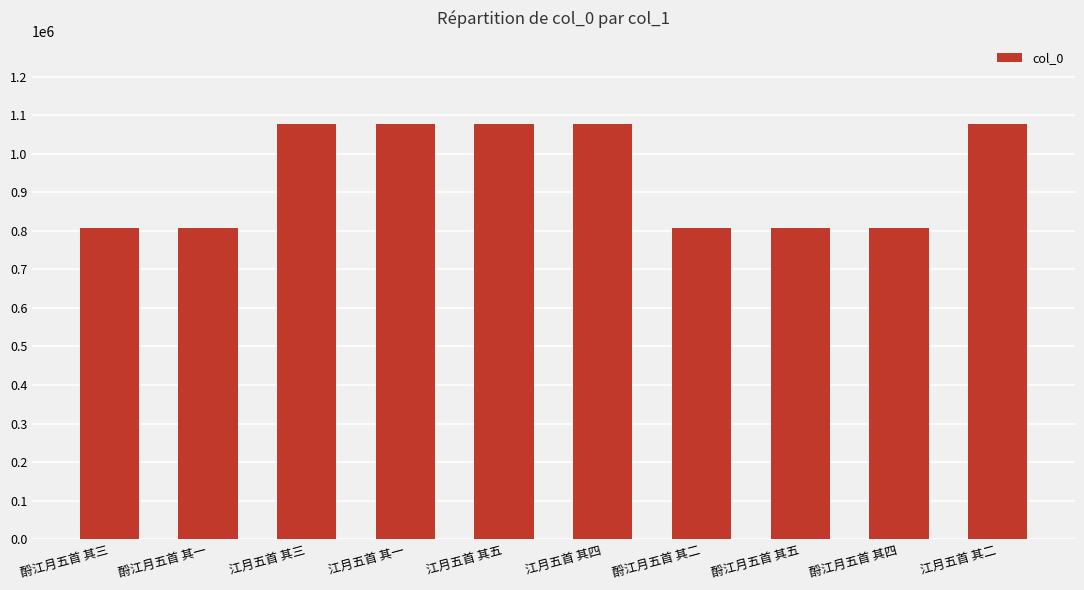

What position from the right is 酹江月五首 其一?

9